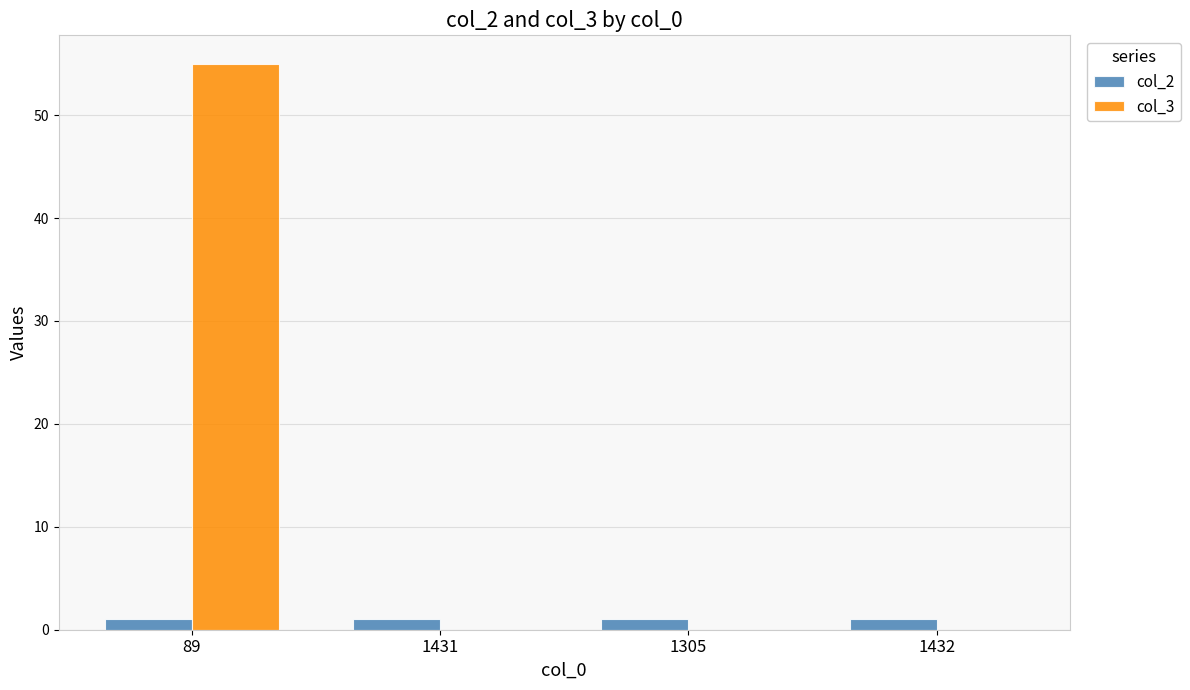

At which category does the chart reach its peak across all series?

89